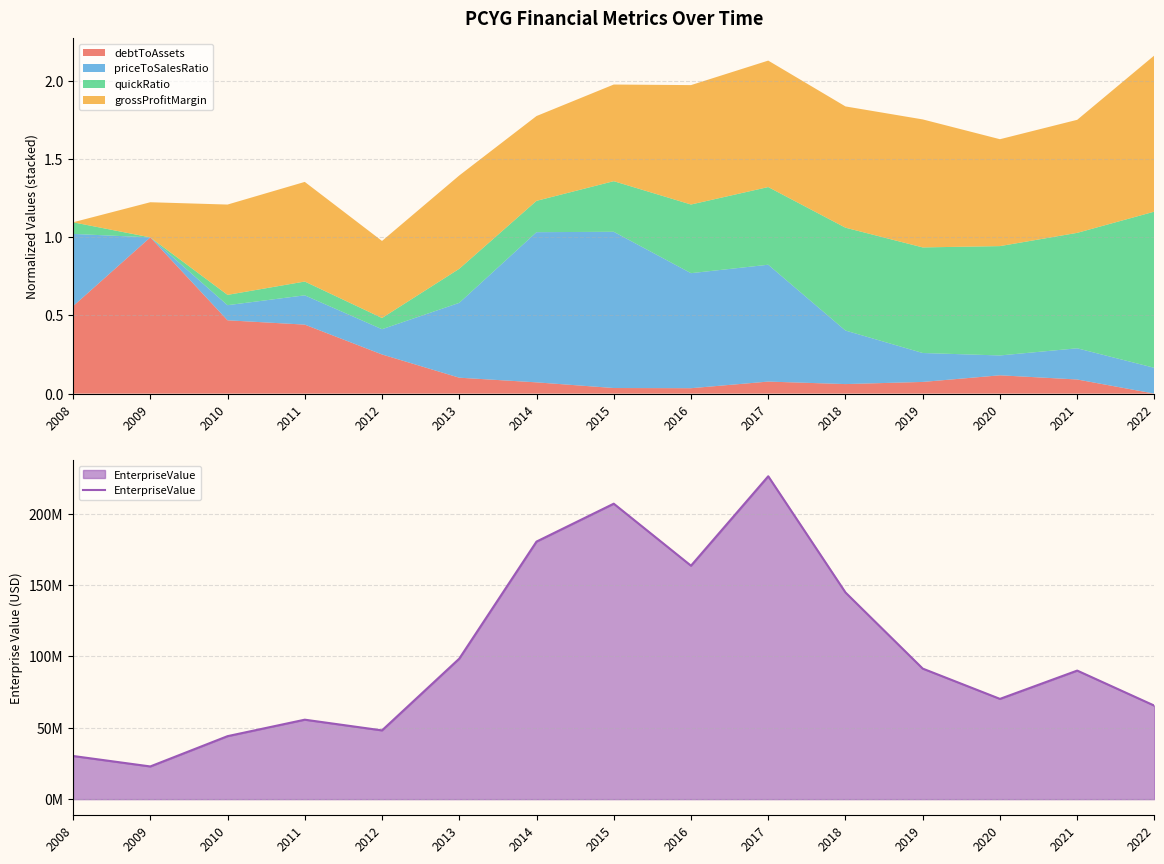

Reading left to right, what are all the values shown in this chart?

2008=30240915	2009=22909781	2010=44131609	2011=55674064	2012=48176300	2013=98452778	2014=180468489	2015=207027171	2016=163571534	2017=226250513	2018=144808016	2019=91473749	2020=70249640	2021=90081068	2022=65488439